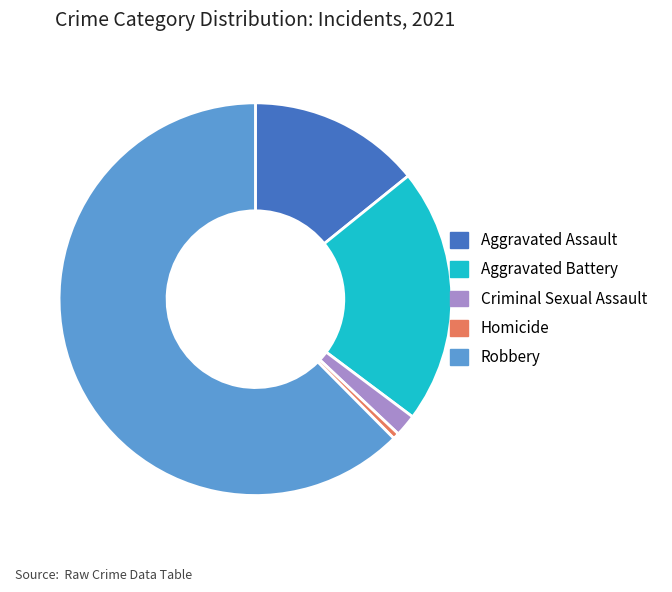

Between Aggravated Assault and Aggravated Battery, which is larger?

Aggravated Battery